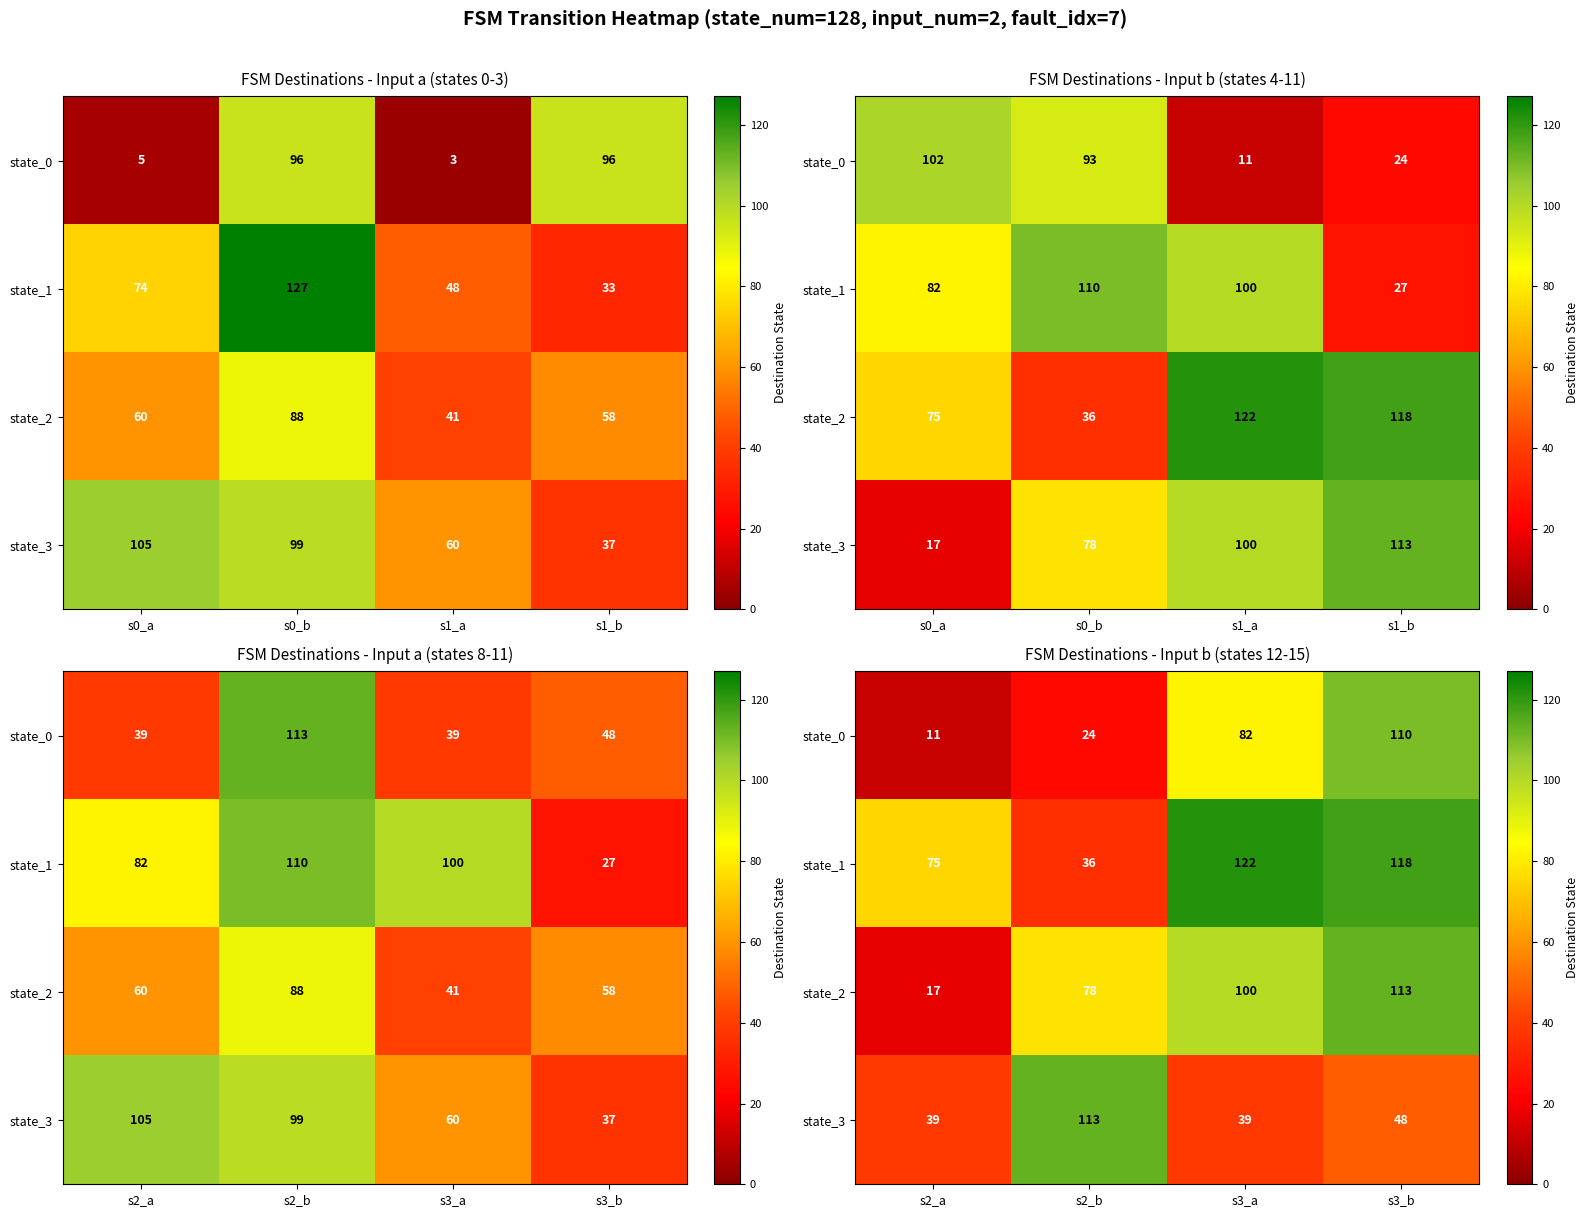

Rank the series by their maximum value, from highest to lowest.

state_1, state_2, state_3, state_0